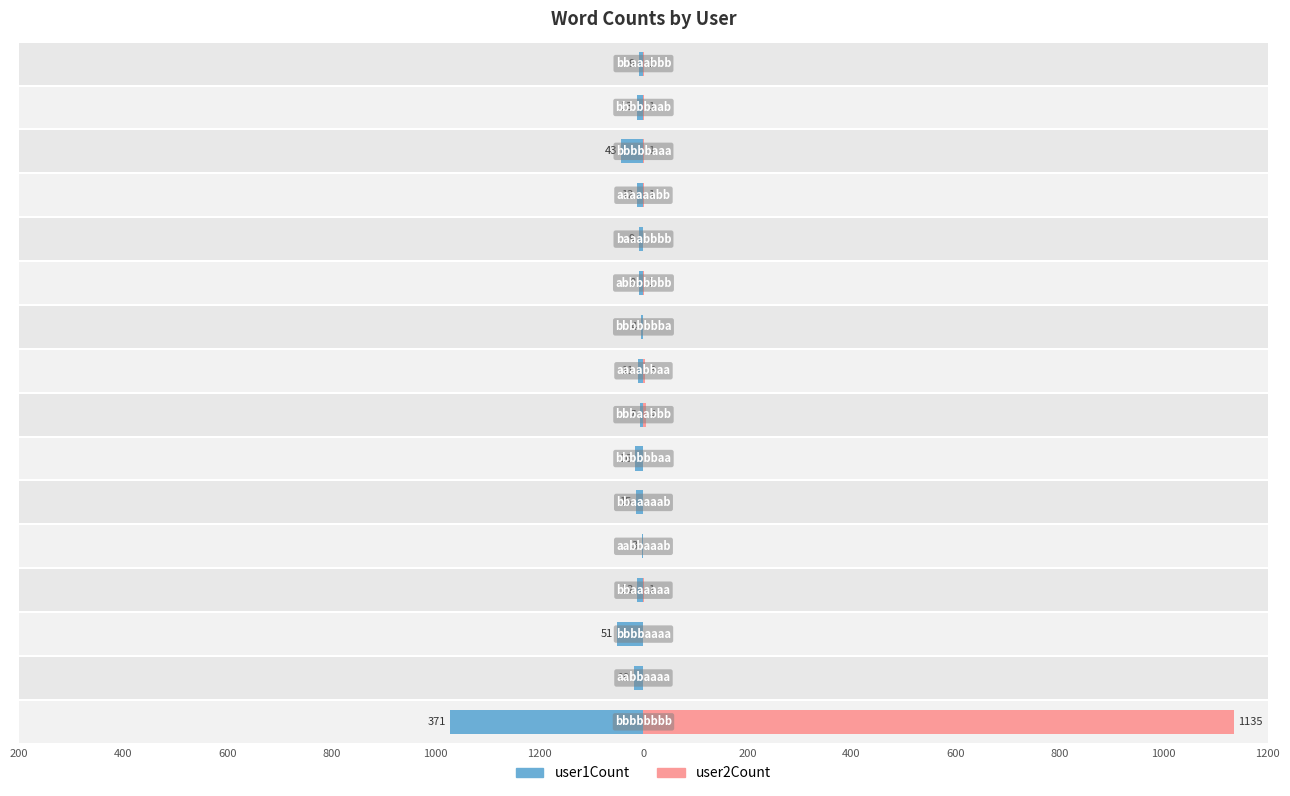

The value of user2Count at 400 is 402. True or false?

False